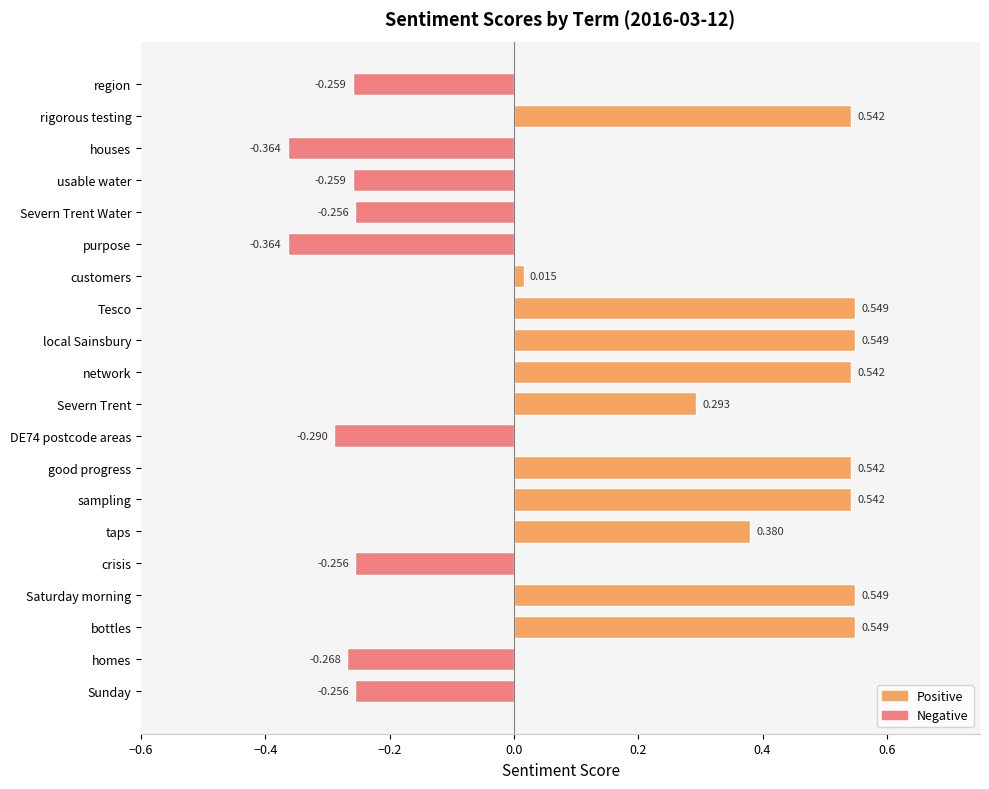

Which has a higher value, Sunday or houses?

Sunday